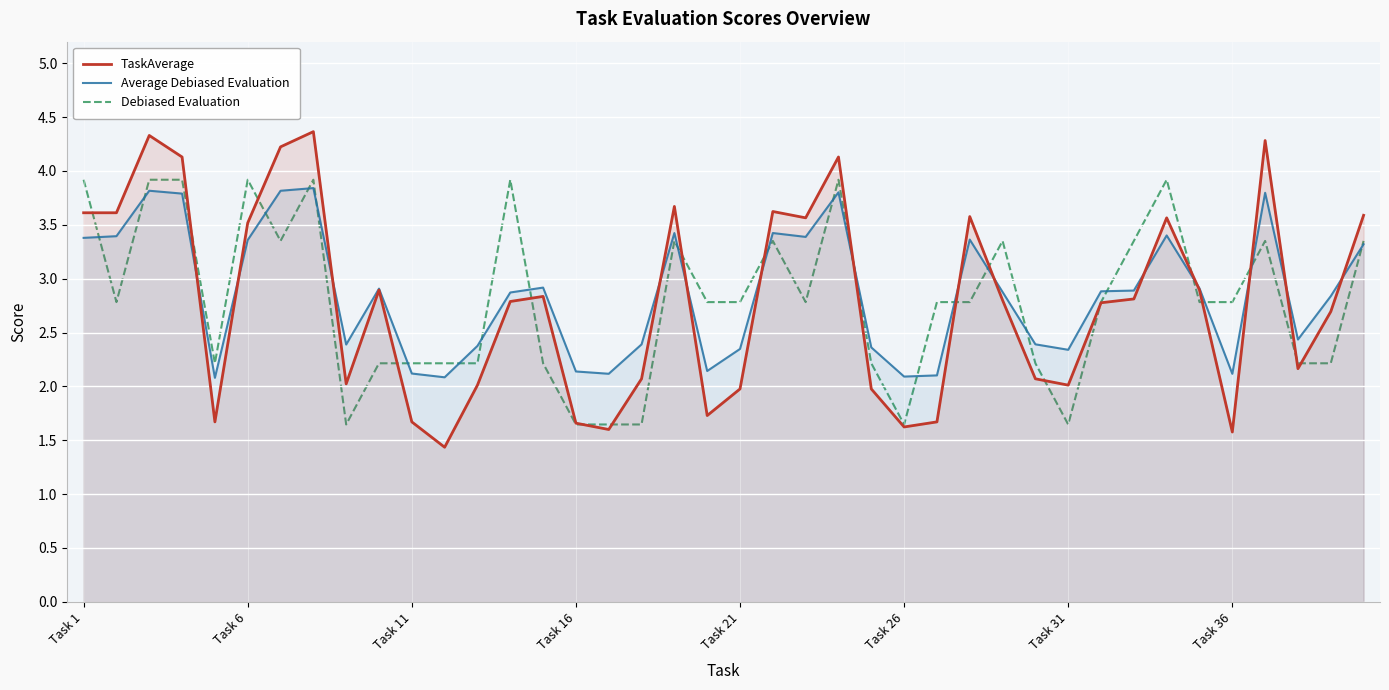

What is the minimum value shown in the chart?

1.4